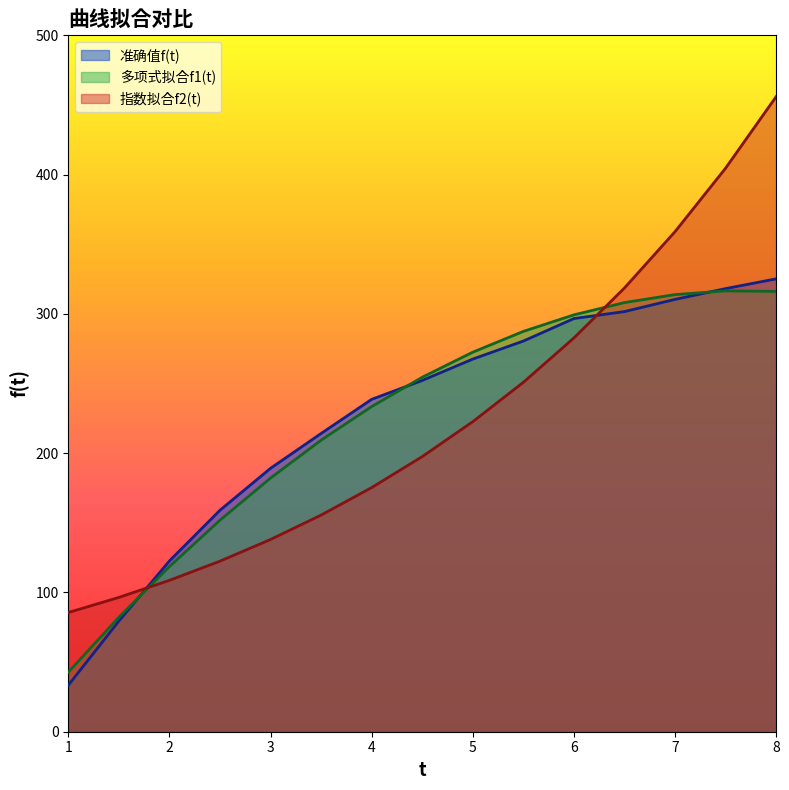

List the series in order of their peak value, lowest first.

多项式拟合f1(t), 准确值f(t), 指数拟合f2(t)